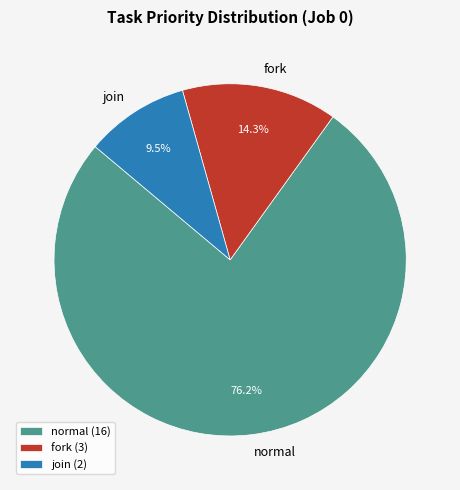

Between join and fork, which is larger?

fork